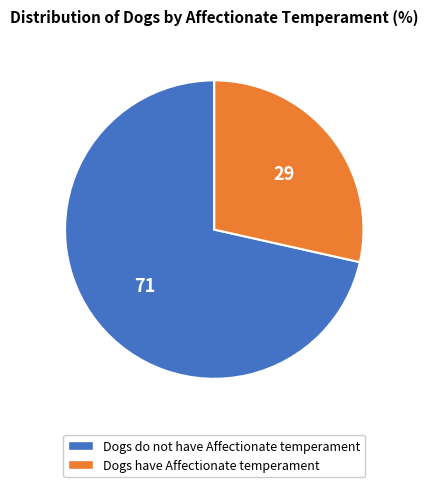

The Dogs have Affectionate temperament slice represents 29% of the pie. True or false?

True